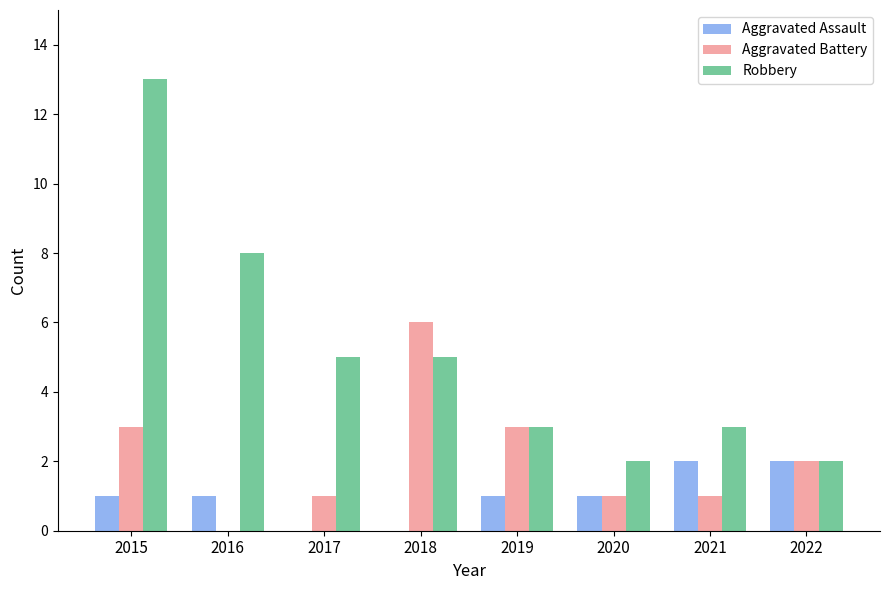

What is the greatest value displayed?

13